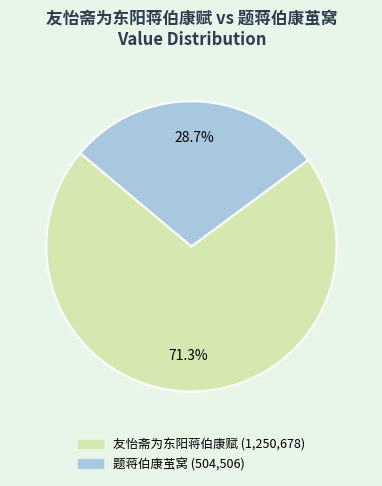

What is the ratio of the value at 题蒋伯康茧窝 to the value at 友怡斋为东阳蒋伯康赋?

0.4